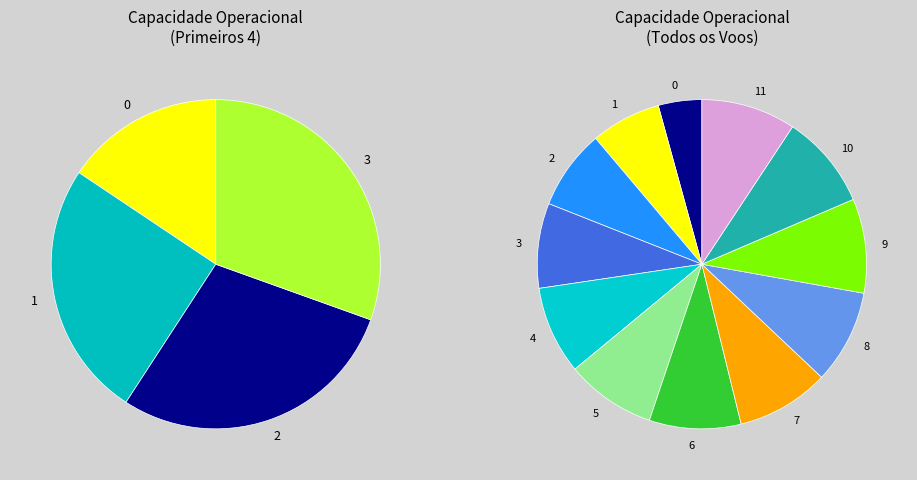

What is the total percentage of 10 and 2?

17.1%